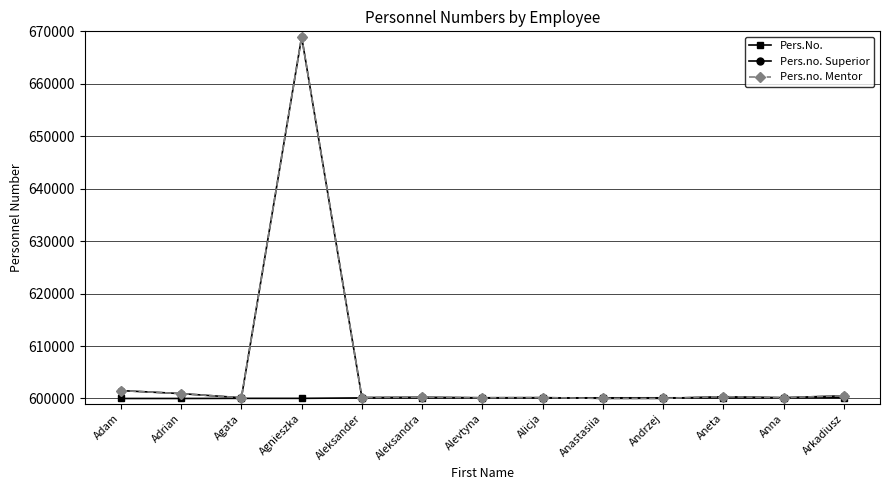

At how many categories does at least one series exceed 636986?

1